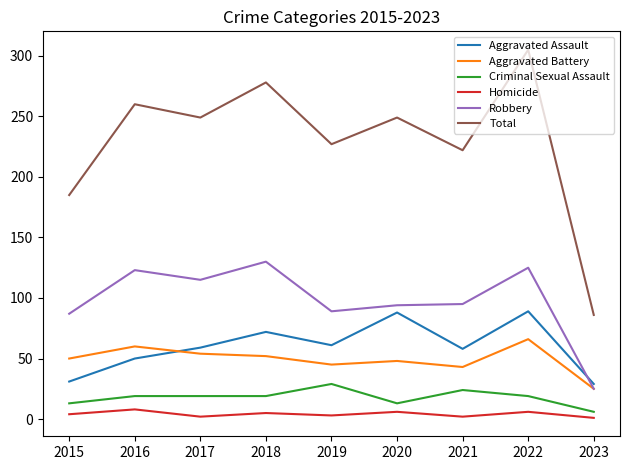

What value does the Homicide series have at 2016?

8